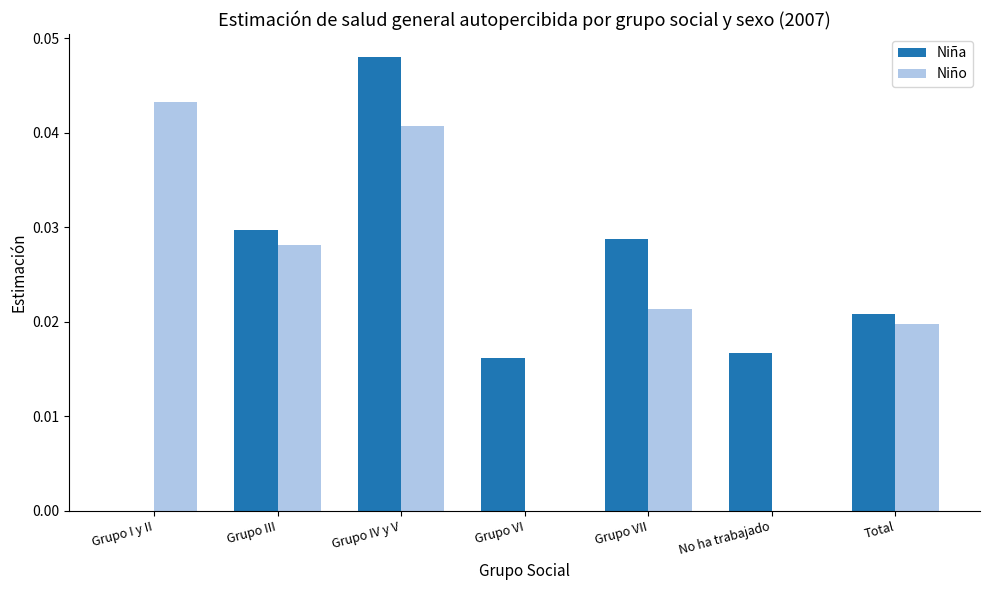

At which category is the sum across all series the highest?

Grupo IV y V